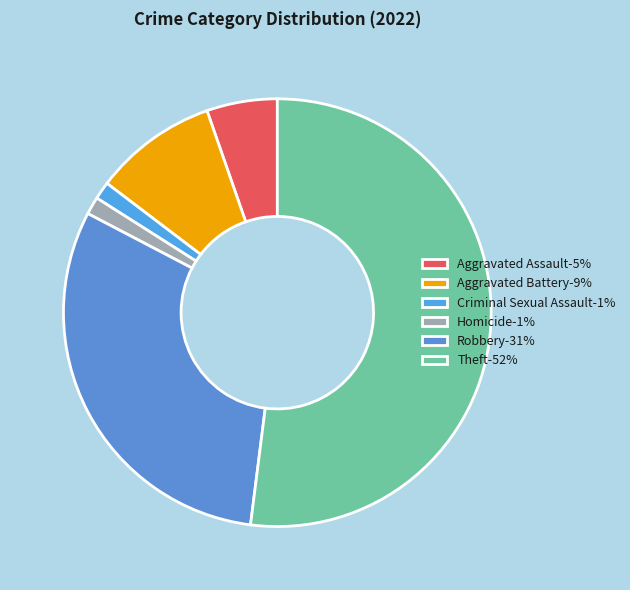

To the nearest percent, what is the average slice percentage?

17%